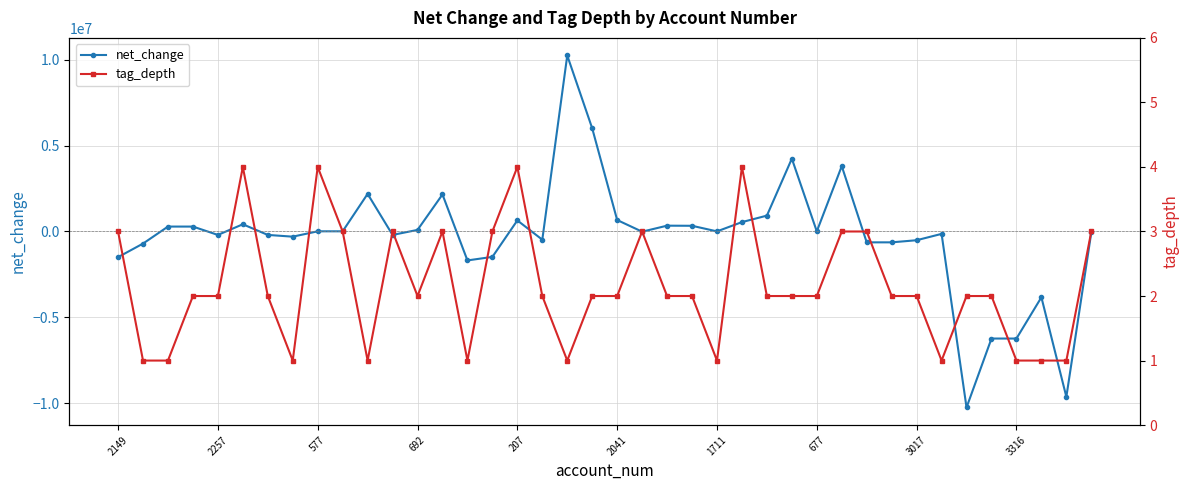

Reading right to left, transcribe all the data shown in this chart.

net_change: -50164	-9637052	-3835045	-6238834	-6238834	-10257537	-139340	-509170	-632529	-632529	3808780	5994	4245765	924743	547239	6805	332396	339201	-10983	668281	6011772	10257537	-477427	645447	-1480337	-1686183	2157832	91936	-199898	2190774	10652	10652	-301610	-199898	420339	-199898	286695	286695	-704489	-1495775
tag_depth: 3	1	1	1	2	2	1	2	2	3	3	2	2	2	4	1	2	2	3	2	2	1	2	4	3	1	3	2	3	1	3	4	1	2	4	2	2	1	1	3